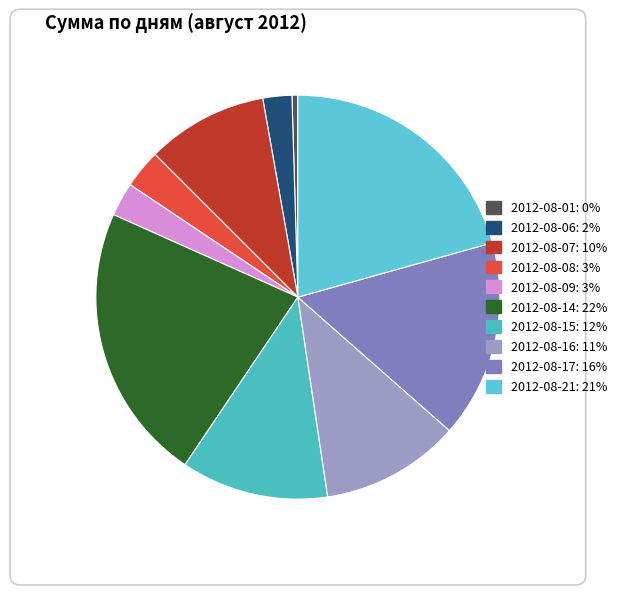

Count the number of slices in the pie.

10